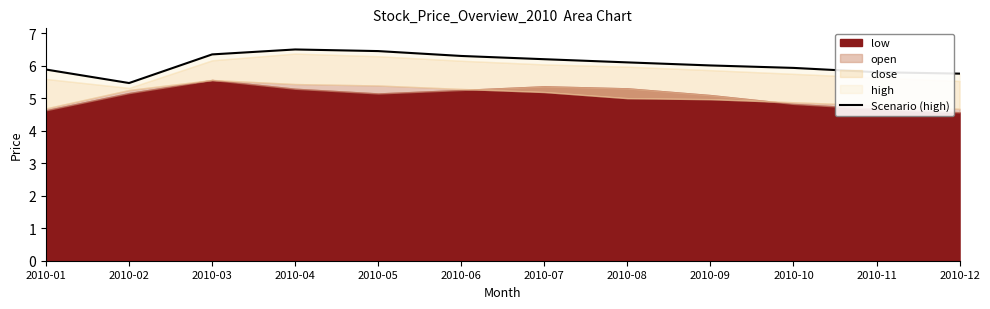

True or false: the data shows 9.1 at 2010-01.

False